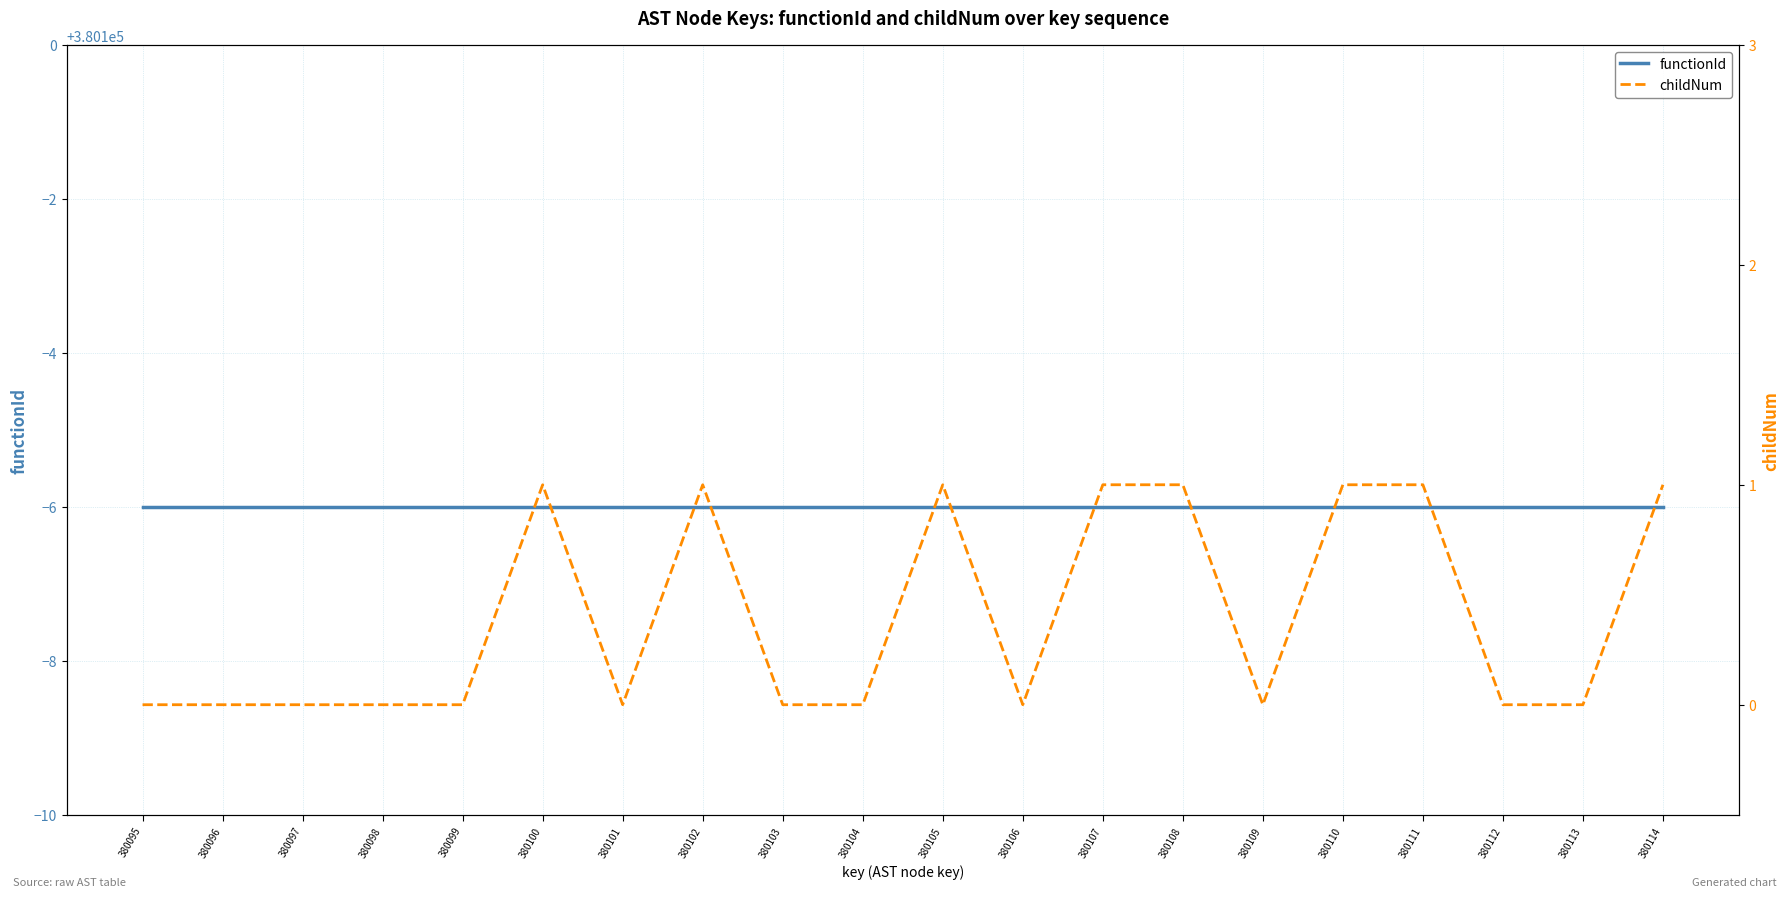

How many lines are shown in the chart?

2